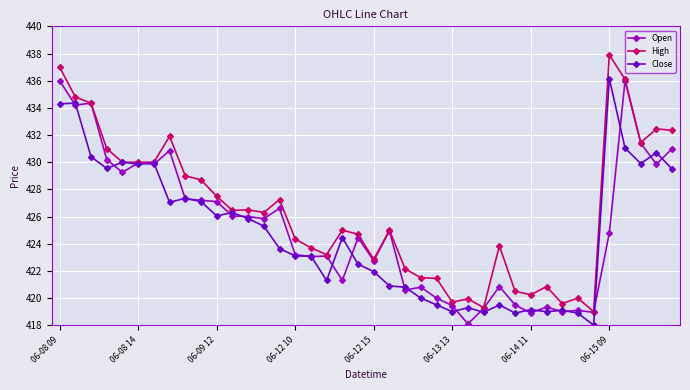

What is the maximum value shown in the chart?

437.9